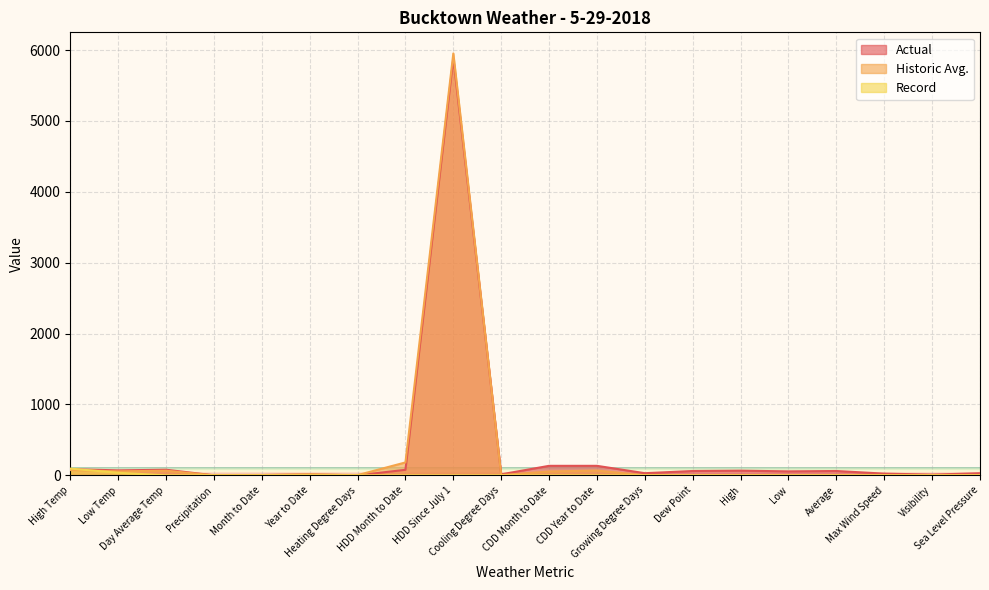

Which series has the largest range (max minus min)?

Historic Avg.